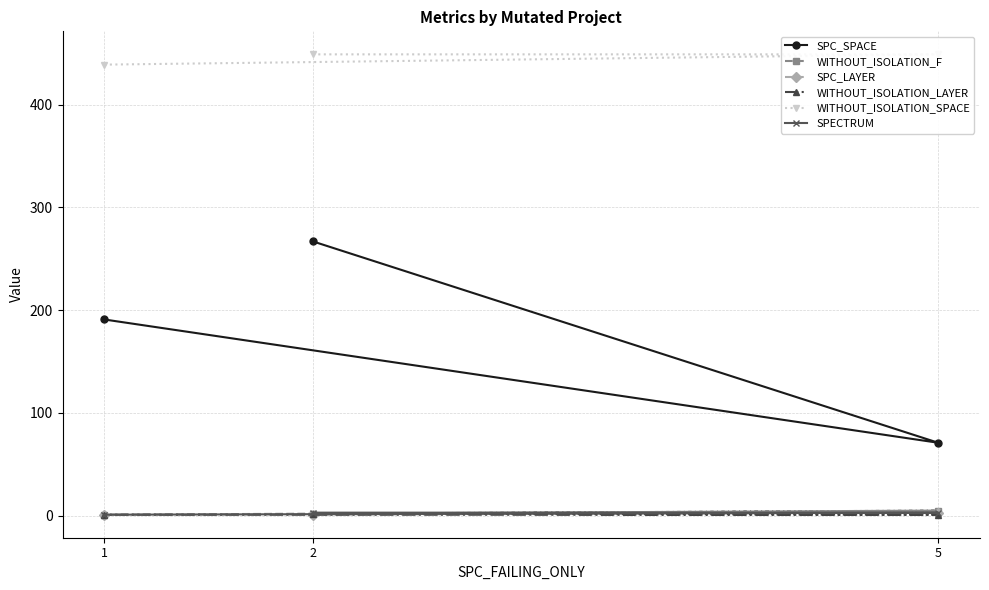

What is the lowest value of the SPC_SPACE series?

71